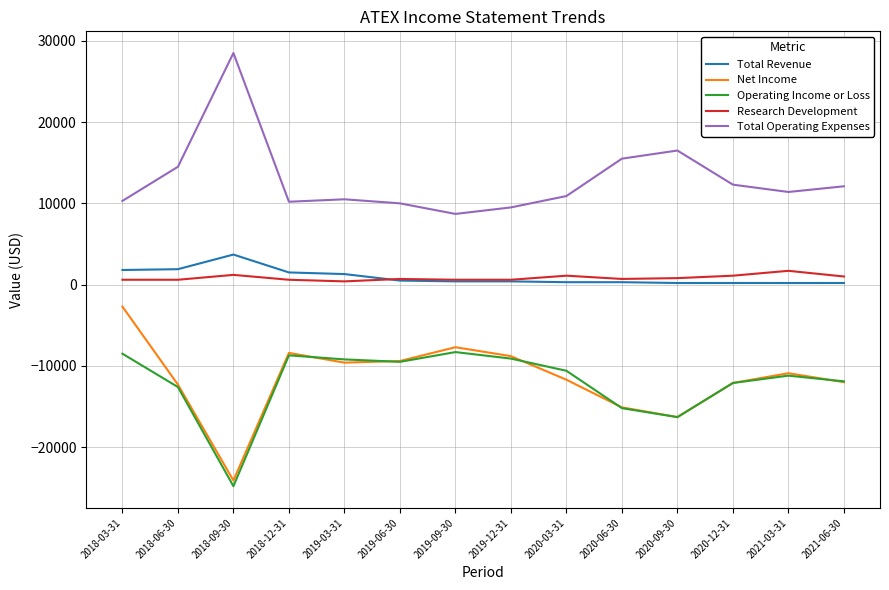

True or false: Research Development and Total Operating Expenses cross at least once.

False